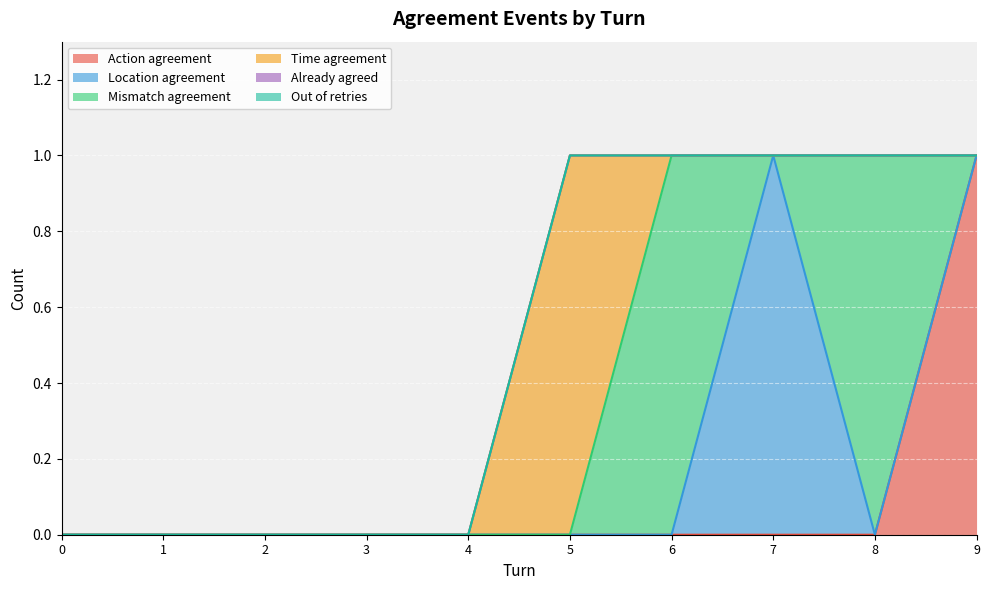

At how many categories does at least one series exceed 0?

5